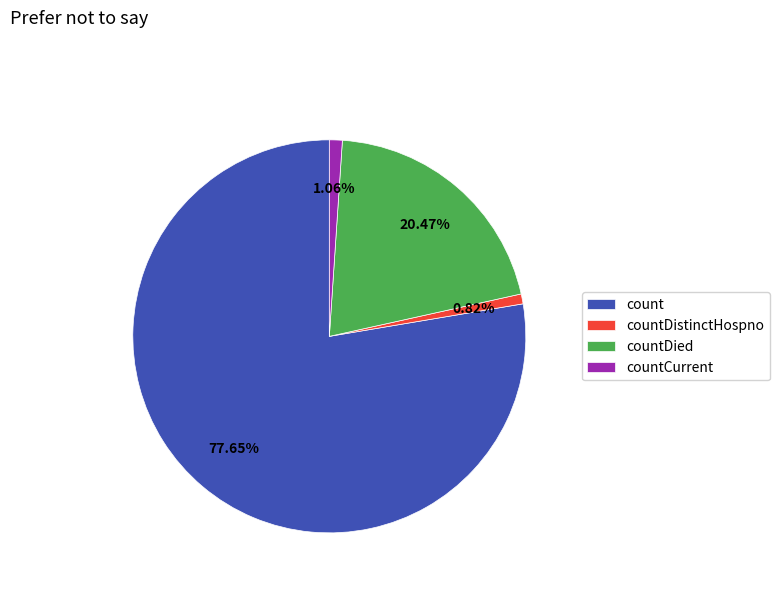

Count the number of slices in the pie.

4